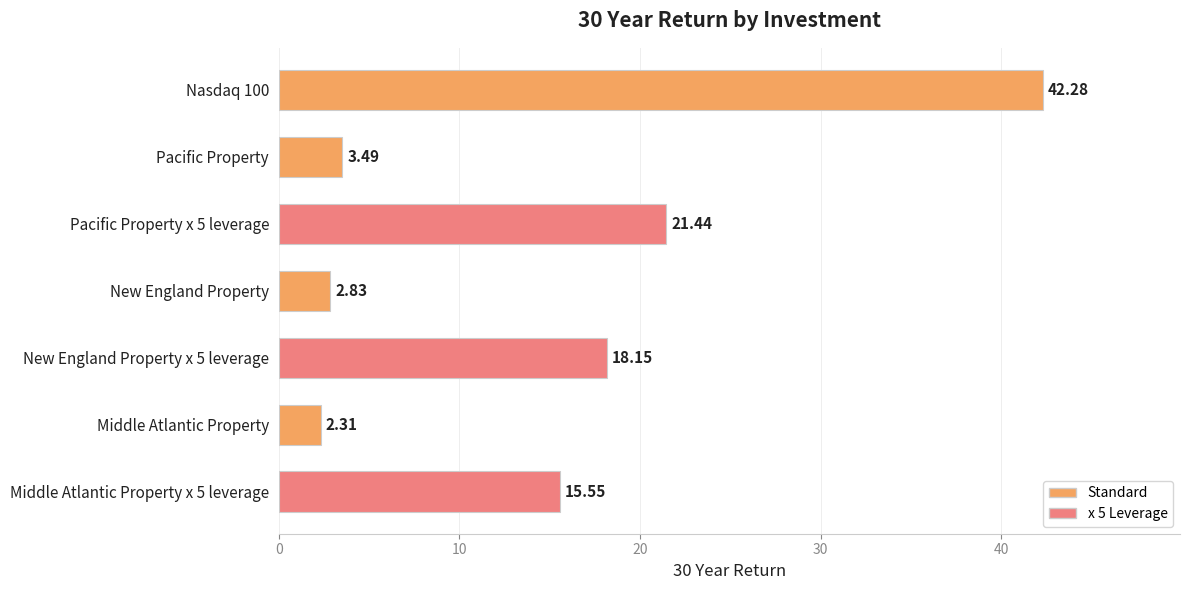

At which category does the chart reach its minimum across all series?

Middle Atlantic Property